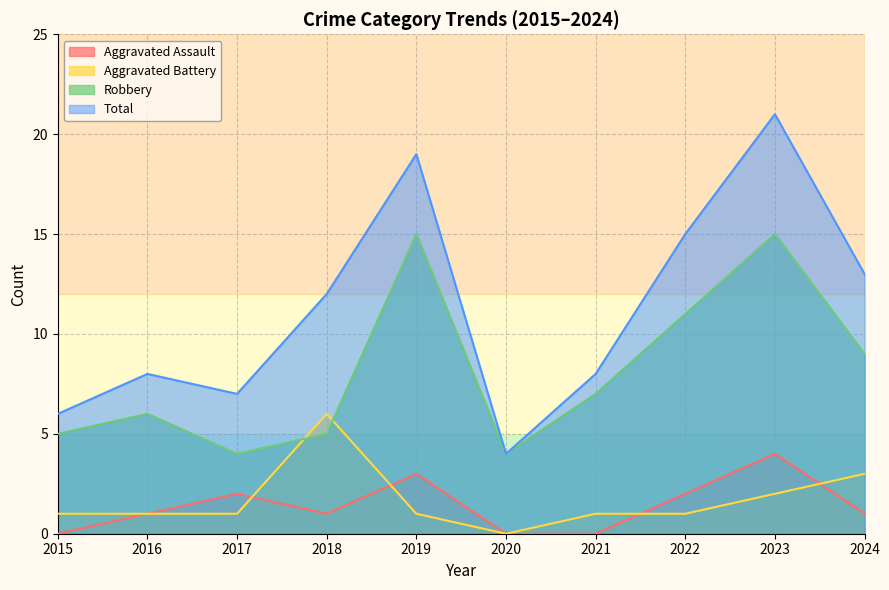

True or false: Aggravated Assault has a value of 0 at 2021.

True